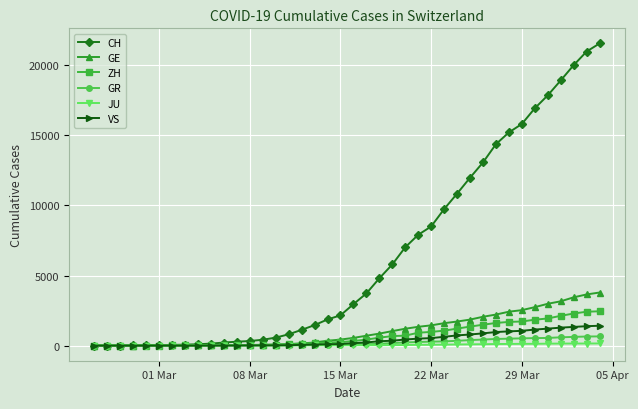

Which series has the largest total across all categories?

CH